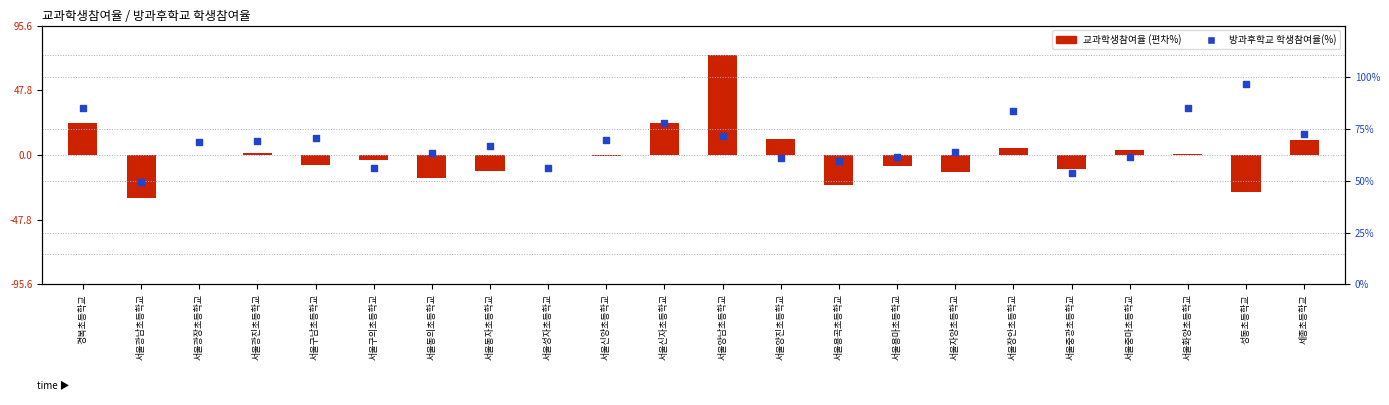

Which series reaches the minimum Y coordinate?

교과학생참여율 (편차%)